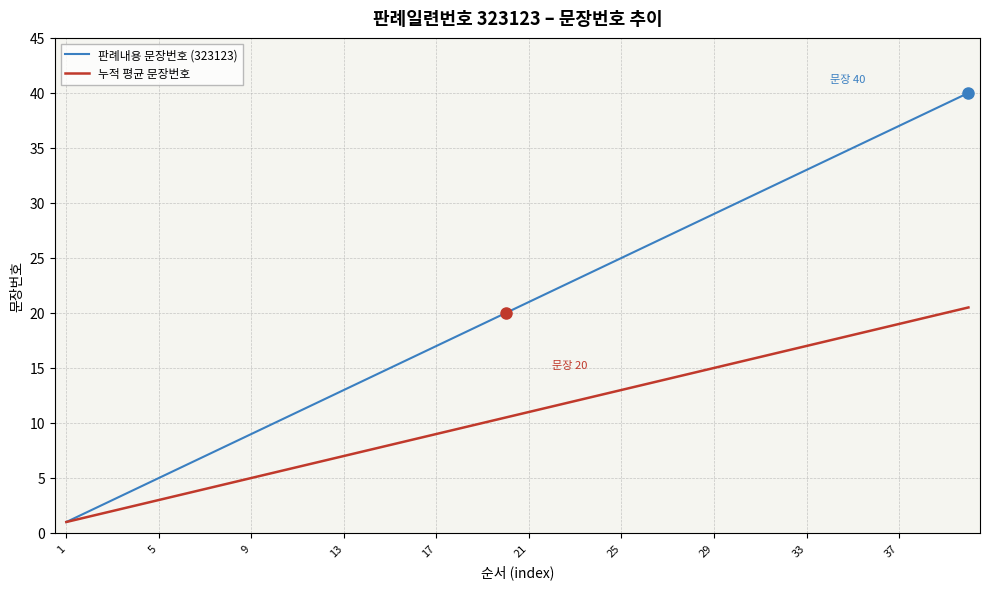

Reading left to right, what are all the values shown in this chart?

판례내용 문장번호 (323123): 1.0	2.0	3.0	4.0	5.0	6.0	7.0	8.0	9.0	10.0	11.0	12.0	13.0	14.0	15.0	16.0	17.0	18.0	19.0	20.0	21.0	22.0	23.0	24.0	25.0	26.0	27.0	28.0	29.0	30.0	31.0	32.0	33.0	34.0	35.0	36.0	37.0	38.0	39.0	40.0
누적 평균 문장번호: 1.0	1.5	2.0	2.5	3.0	3.5	4.0	4.5	5.0	5.5	6.0	6.5	7.0	7.5	8.0	8.5	9.0	9.5	10.0	10.5	11.0	11.5	12.0	12.5	13.0	13.5	14.0	14.5	15.0	15.5	16.0	16.5	17.0	17.5	18.0	18.5	19.0	19.5	20.0	20.5